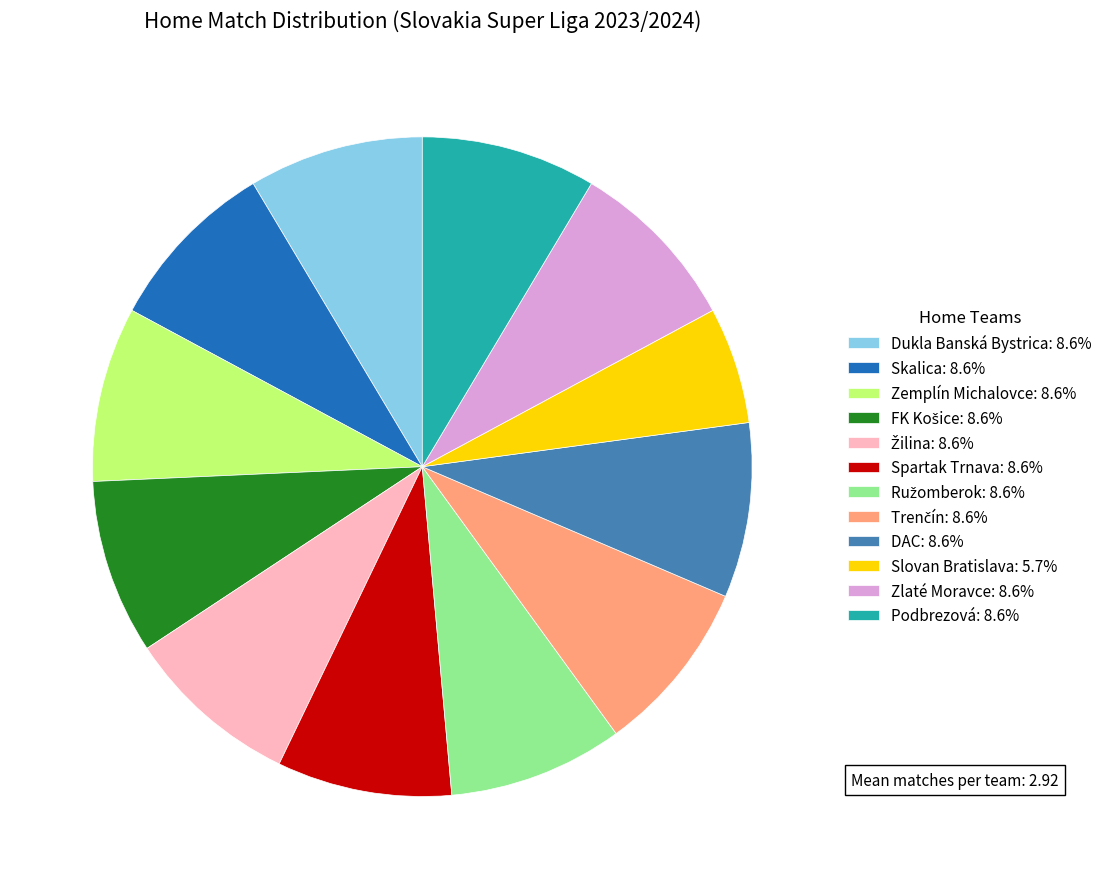

Is Podbrezová: 8.6% the majority of the pie?

No